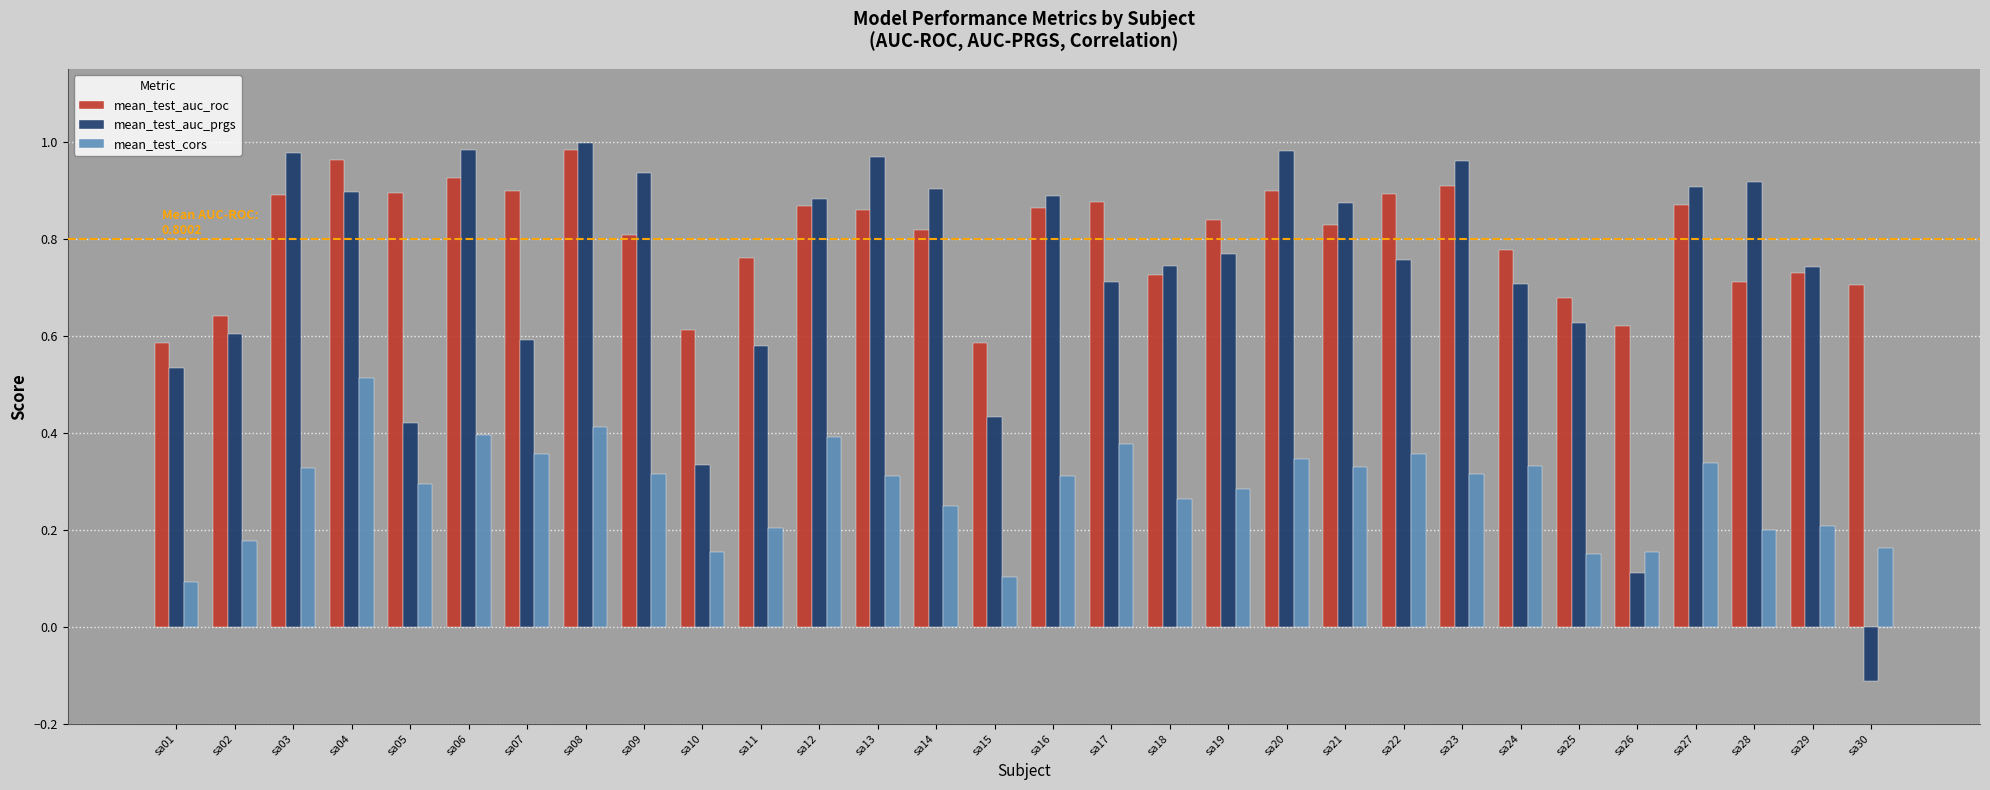

Which category has the highest value in the mean_test_cors series?

sa04